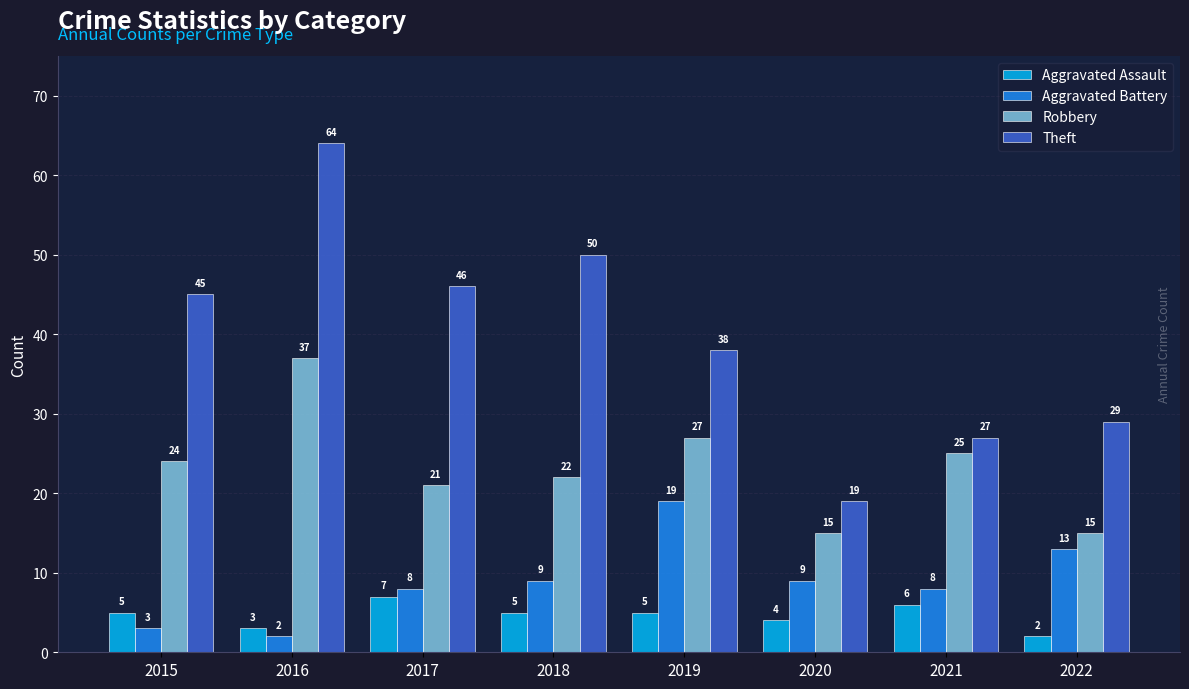

At which category is the sum across all series the highest?

2016